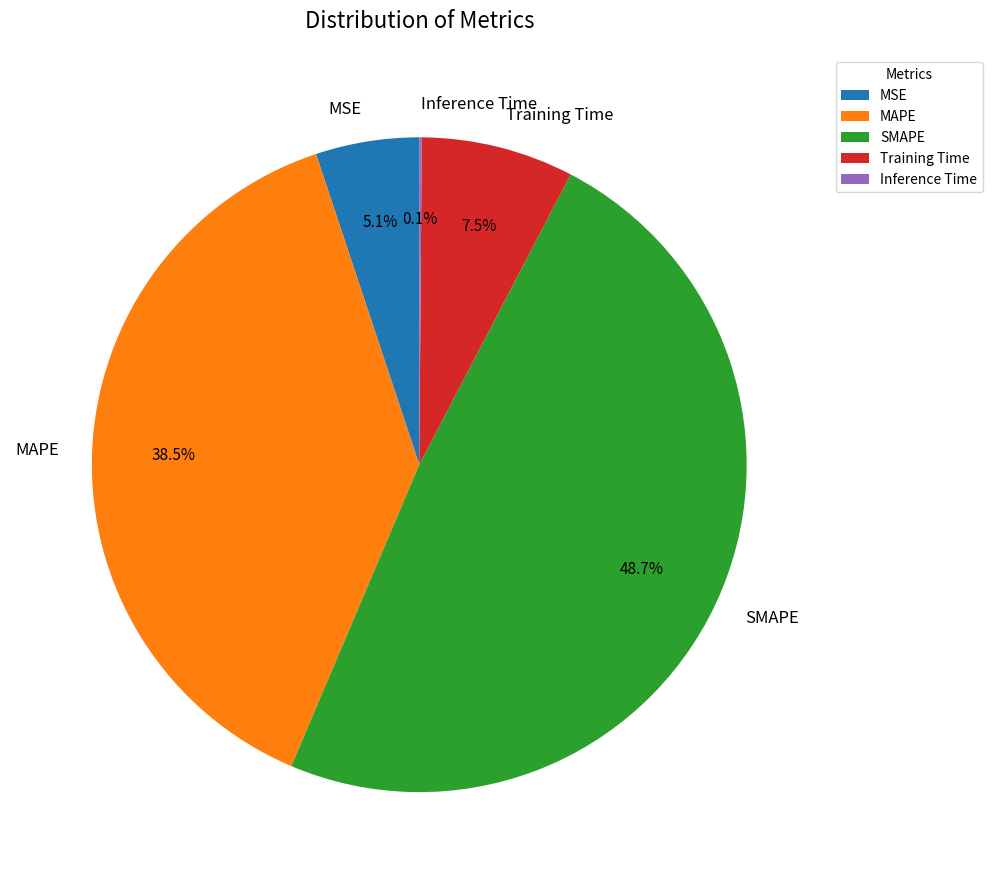

Does MAPE account for over 50% of the chart?

No